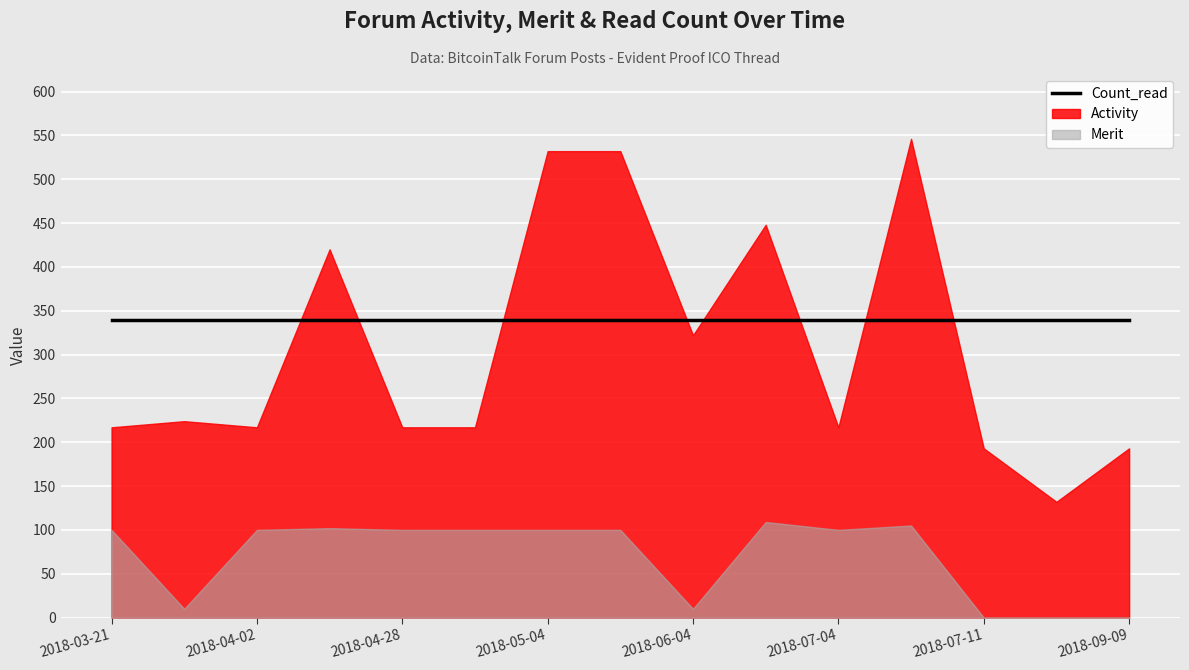

Is it true that Merit equals 105 at 2018-07-06?

True